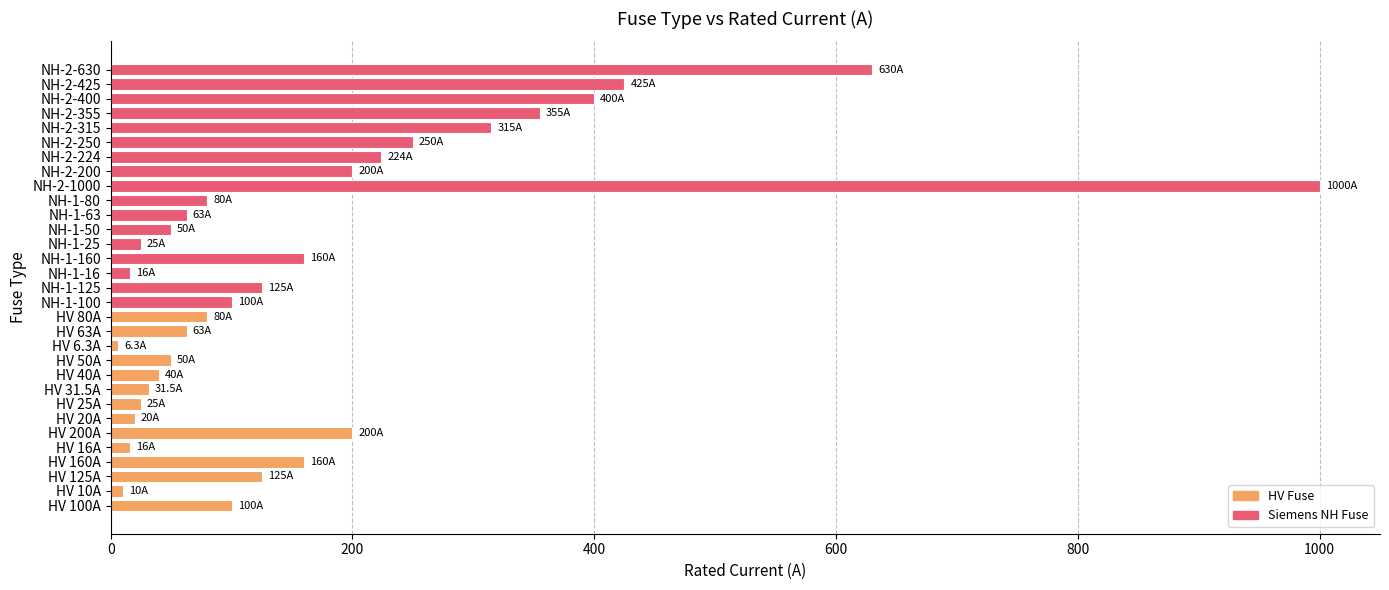

Where is the data nearest to the value 503?

NH-2-425